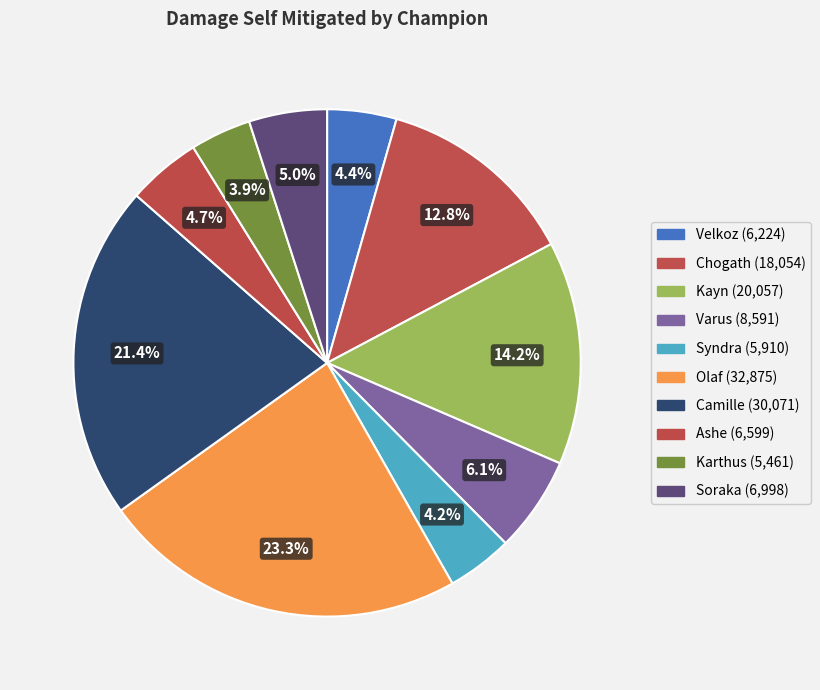

How many slices are in this pie chart?

10